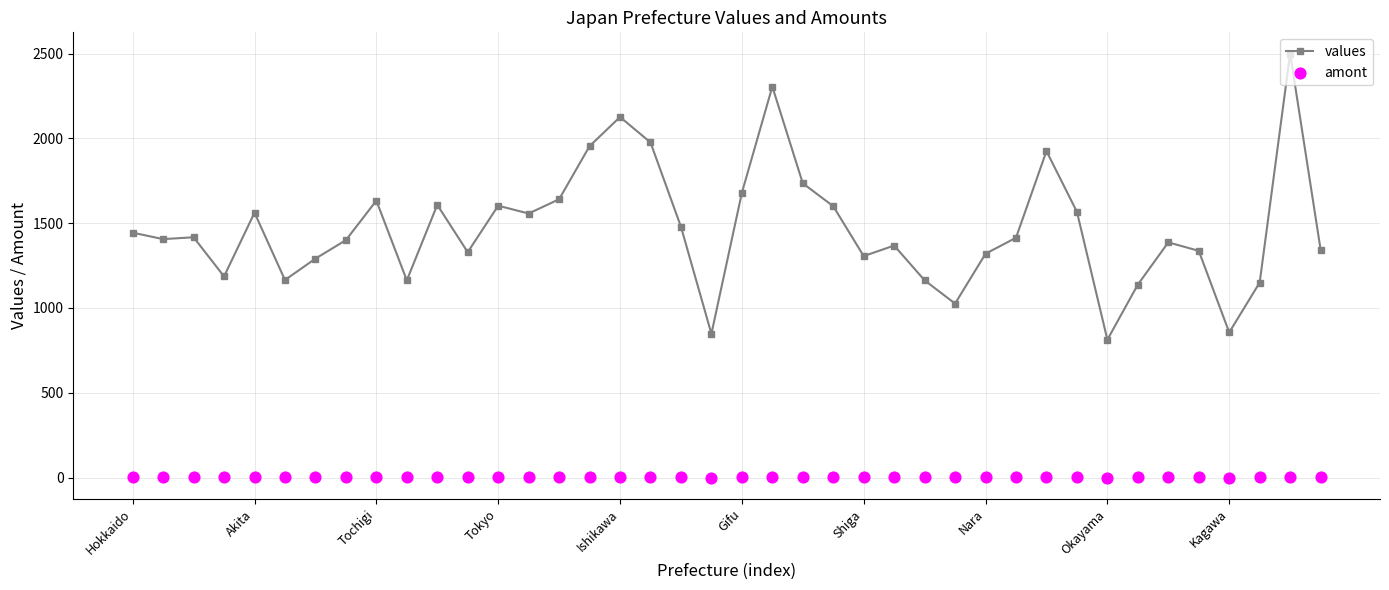

What is the highest value of the values series?

2500